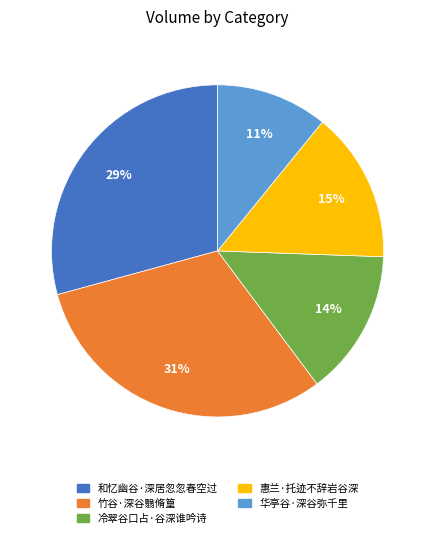

To the nearest percent, what is the difference between the largest and smallest slice percentages?

20%